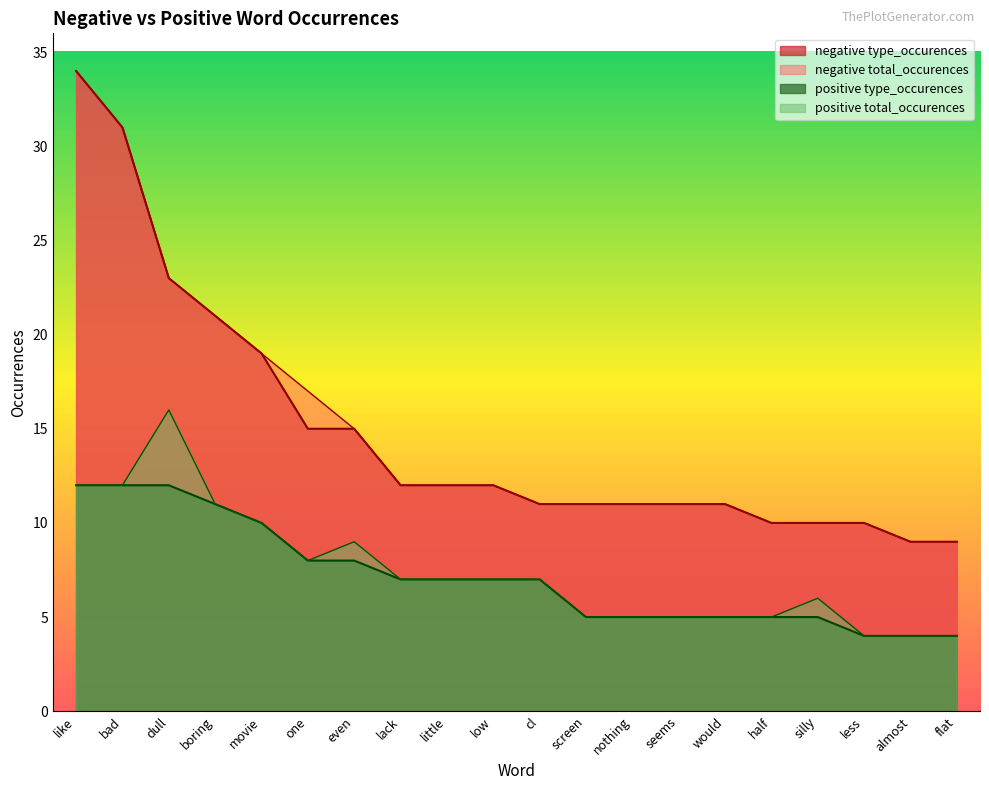

What is the sum of all positive total_occurences values?

149